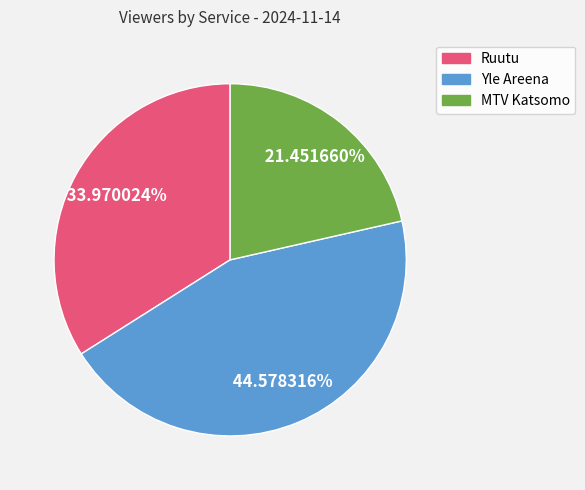

Is the sum of Yle Areena and Ruutu greater than half?

Yes